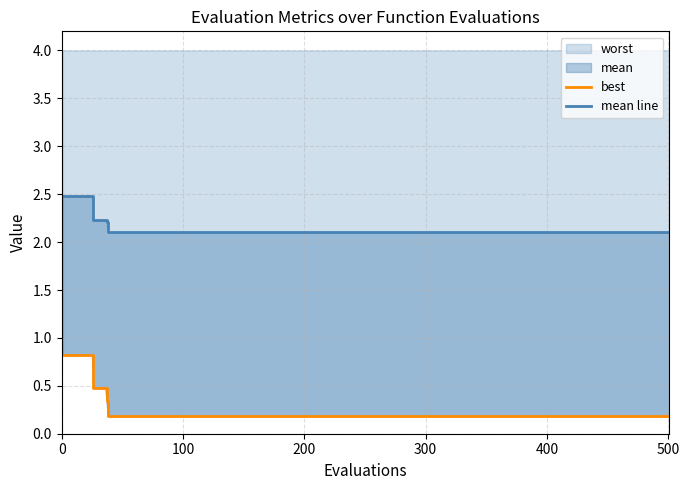

What is the average value of the mean line series?

2.2